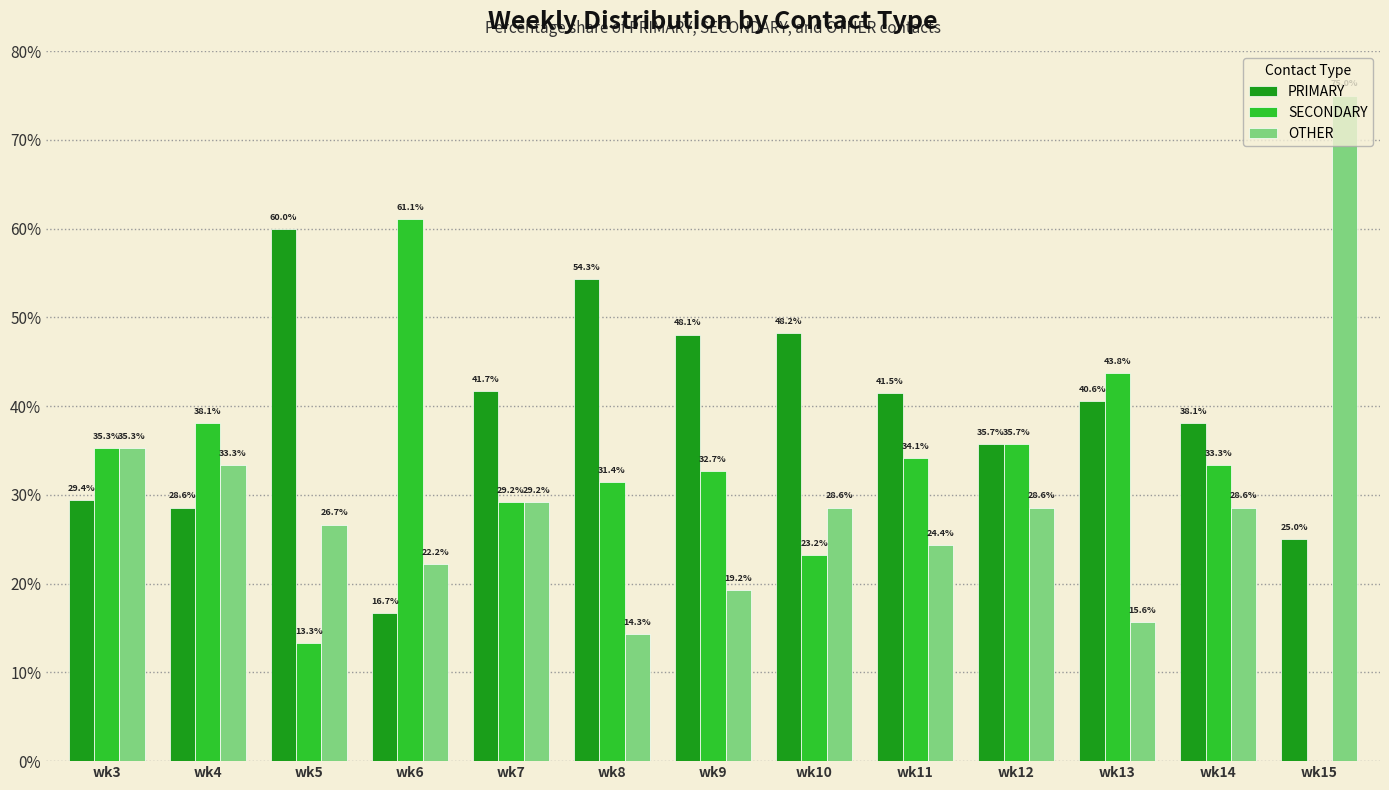

How many values in the SECONDARY series exceed 33?

7